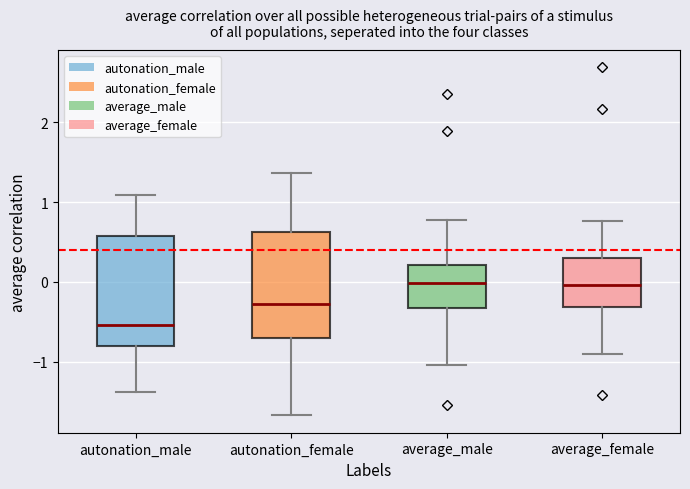

Where is the lower edge of the box for autonation_female on the y-axis? The values are not printed on the chart, so give them approximately, as read against the axis.

-0.7